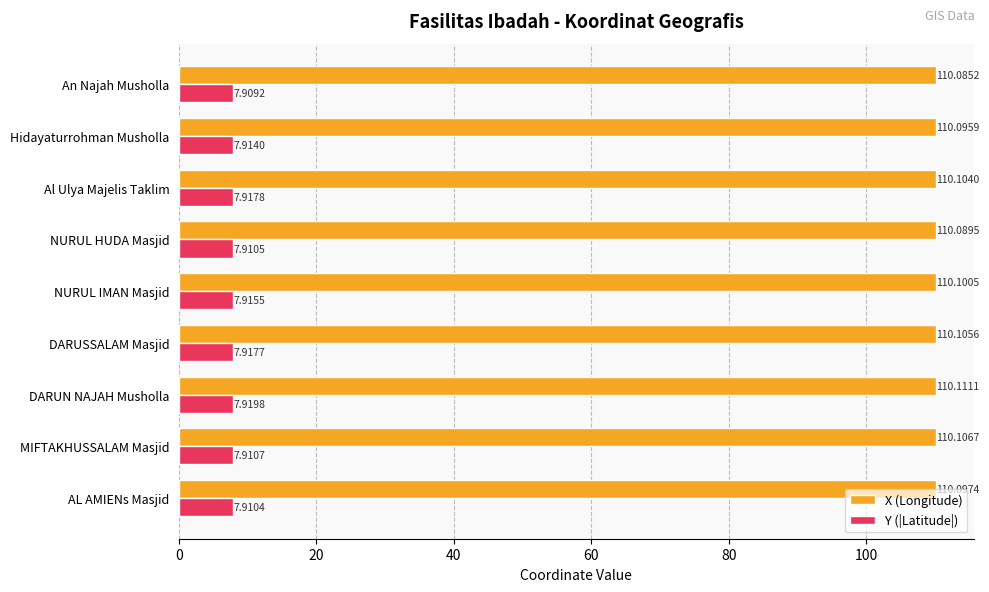

Count the X (Longitude) values in the range 110 to 111.

9